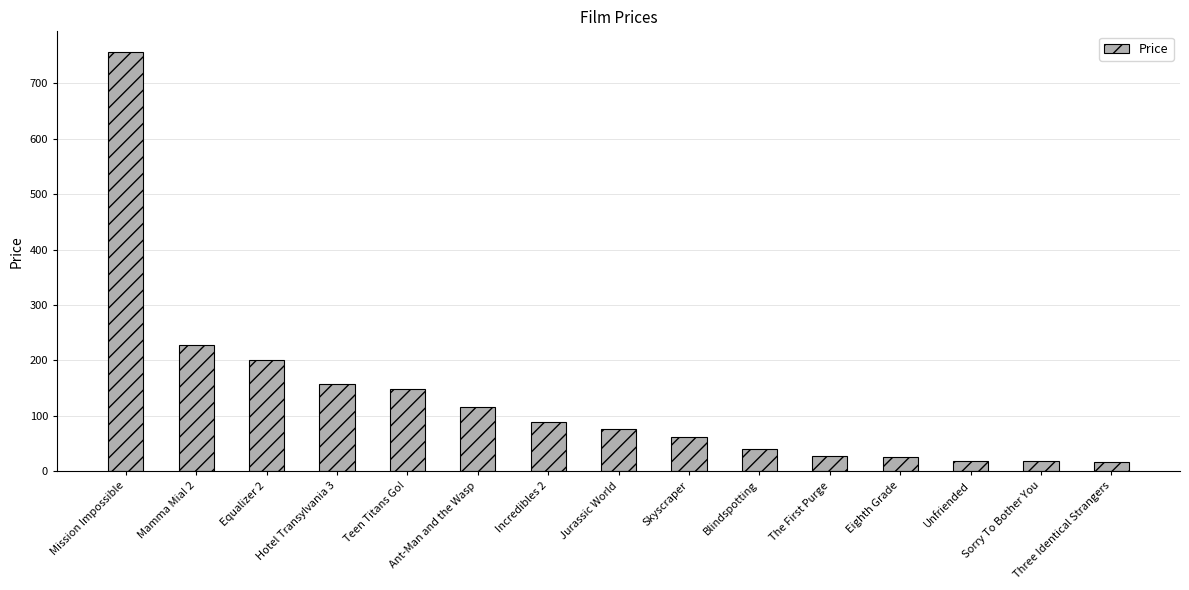

What is the average value?

132